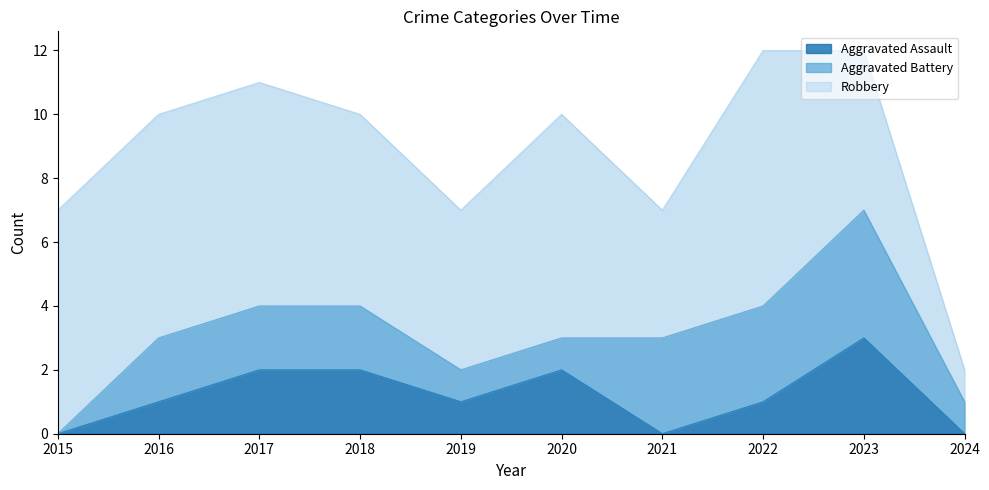

Between 2017 and 2019, which series saw the biggest shift?

Robbery